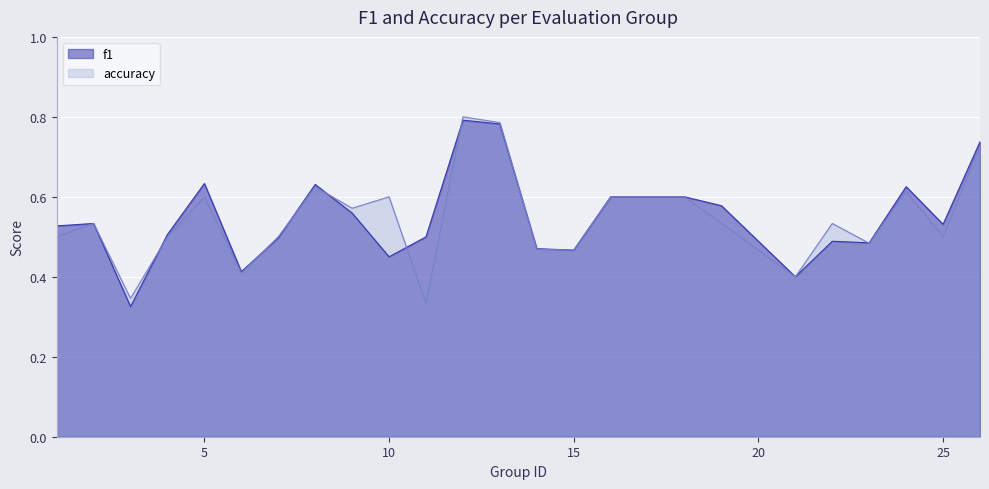

Which series has the widest spread of values?

accuracy